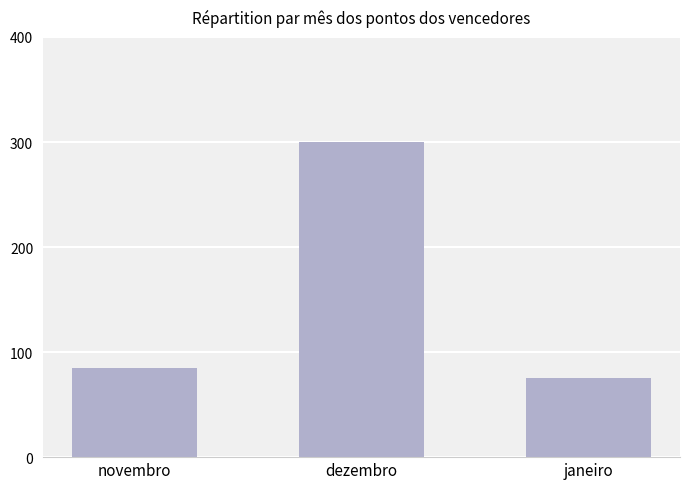

Which has a higher value, novembro or janeiro?

novembro